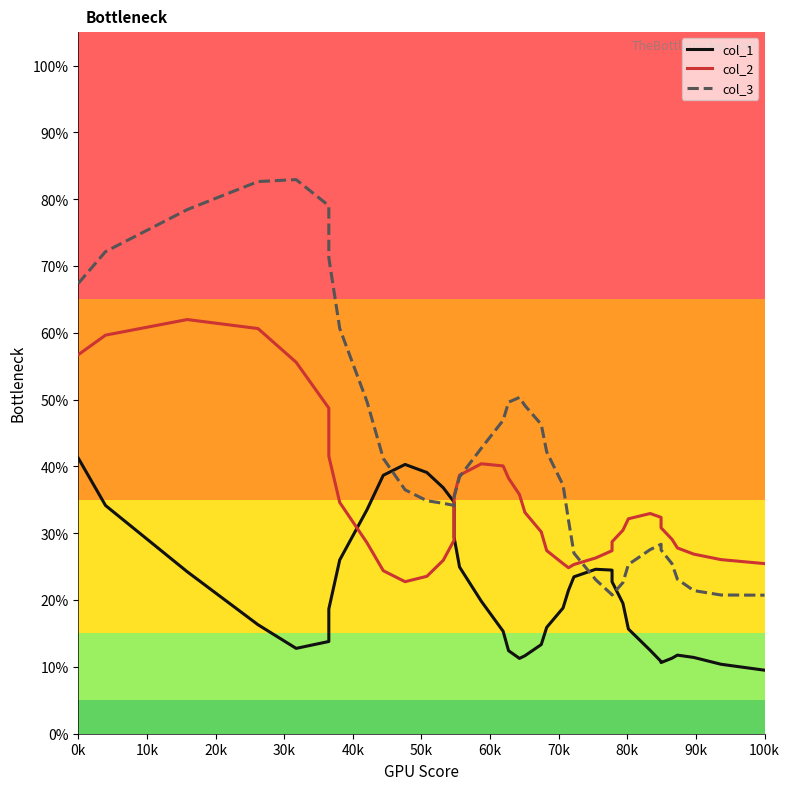

List the series in order of their peak value, lowest first.

col_1, col_2, col_3